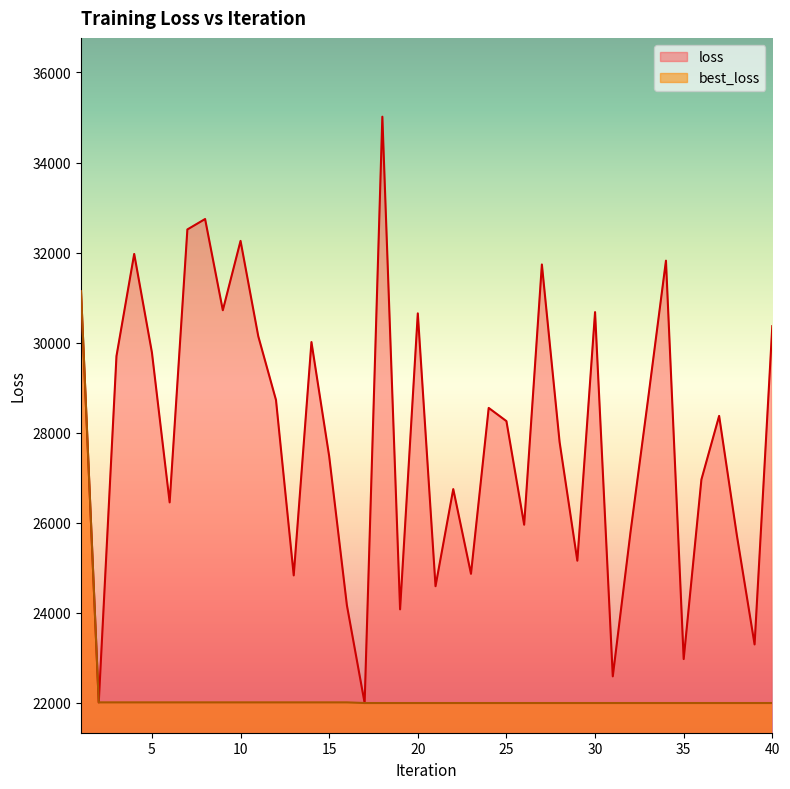

What is the highest value of the loss series?

35018.0